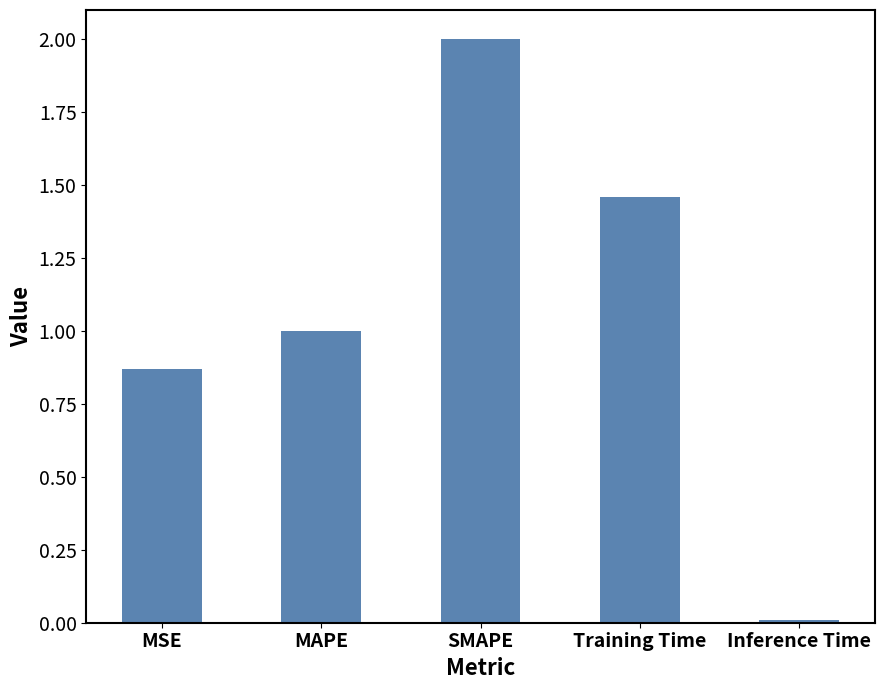

Which has a higher value, SMAPE or Inference Time?

SMAPE